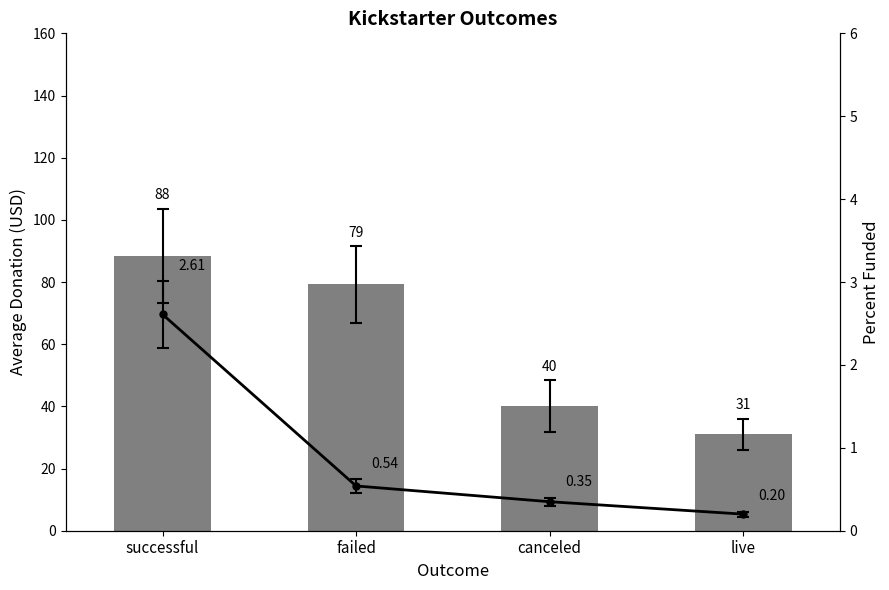

Is the value of Average Donation at successful greater than the value of Percent Funded at failed?

Yes